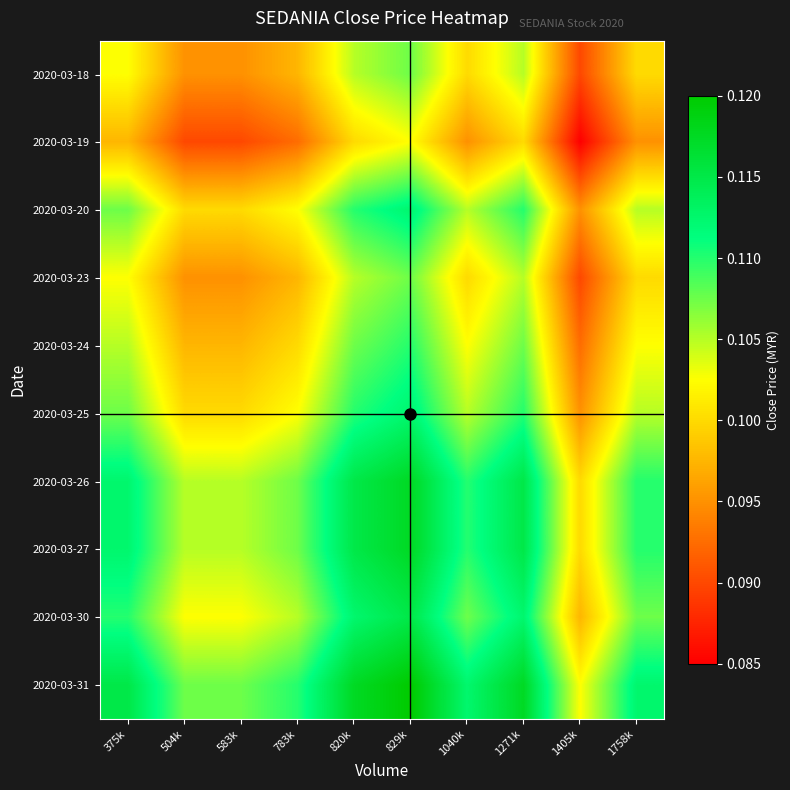

Reading right to left, what are all the values shown in this chart?

2020-03-18: 1758k=0.1	1405k=0.1	1271k=0.1	1040k=0.1	829k=0.1	820k=0.1	783k=0.1	583k=0.1	504k=0.1	375k=0.1
2020-03-19: 1758k=0.1	1405k=0.1	1271k=0.1	1040k=0.1	829k=0.1	820k=0.1	783k=0.1	583k=0.1	504k=0.1	375k=0.1
2020-03-20: 1758k=0.1	1405k=0.1	1271k=0.1	1040k=0.1	829k=0.1	820k=0.1	783k=0.1	583k=0.1	504k=0.1	375k=0.1
2020-03-23: 1758k=0.1	1405k=0.1	1271k=0.1	1040k=0.1	829k=0.1	820k=0.1	783k=0.1	583k=0.1	504k=0.1	375k=0.1
2020-03-24: 1758k=0.1	1405k=0.1	1271k=0.1	1040k=0.1	829k=0.1	820k=0.1	783k=0.1	583k=0.1	504k=0.1	375k=0.1
2020-03-25: 1758k=0.1	1405k=0.1	1271k=0.1	1040k=0.1	829k=0.1	820k=0.1	783k=0.1	583k=0.1	504k=0.1	375k=0.1
2020-03-26: 1758k=0.1	1405k=0.1	1271k=0.1	1040k=0.1	829k=0.1	820k=0.1	783k=0.1	583k=0.1	504k=0.1	375k=0.1
2020-03-27: 1758k=0.1	1405k=0.1	1271k=0.1	1040k=0.1	829k=0.1	820k=0.1	783k=0.1	583k=0.1	504k=0.1	375k=0.1
2020-03-30: 1758k=0.1	1405k=0.1	1271k=0.1	1040k=0.1	829k=0.1	820k=0.1	783k=0.1	583k=0.1	504k=0.1	375k=0.1
2020-03-31: 1758k=0.1	1405k=0.1	1271k=0.1	1040k=0.1	829k=0.1	820k=0.1	783k=0.1	583k=0.1	504k=0.1	375k=0.1